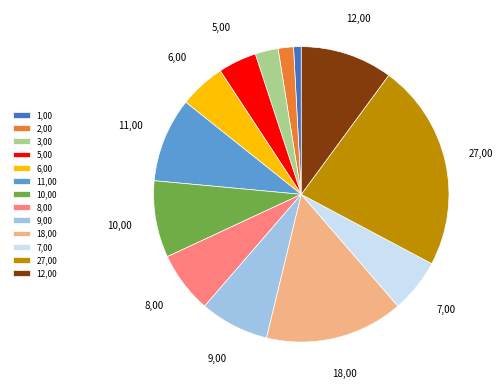

Is there any slice that represents more than half of the pie?

No